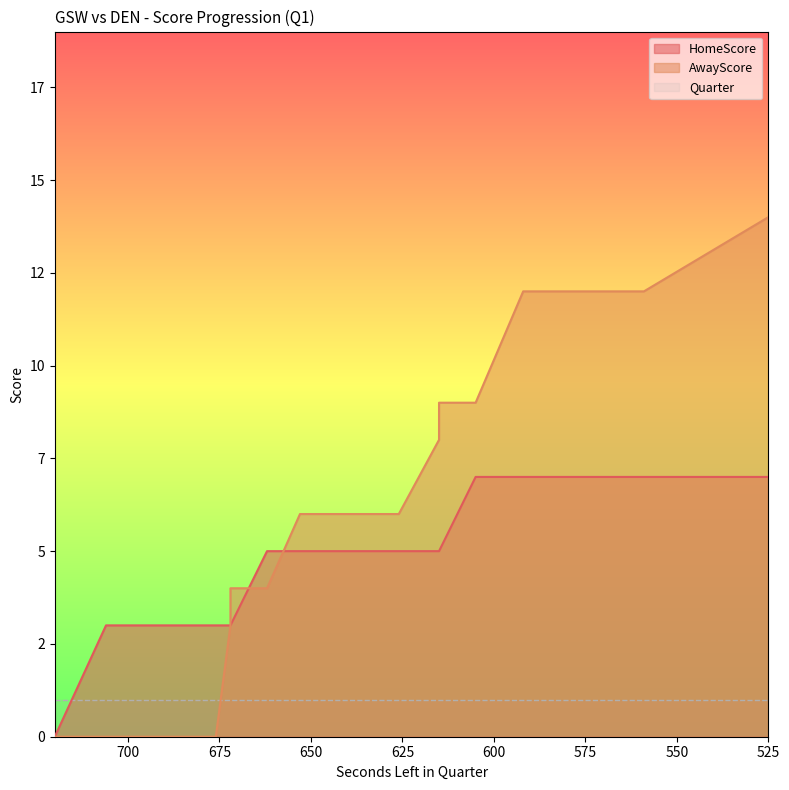

What is the spread (max minus min) of values at 615?

3